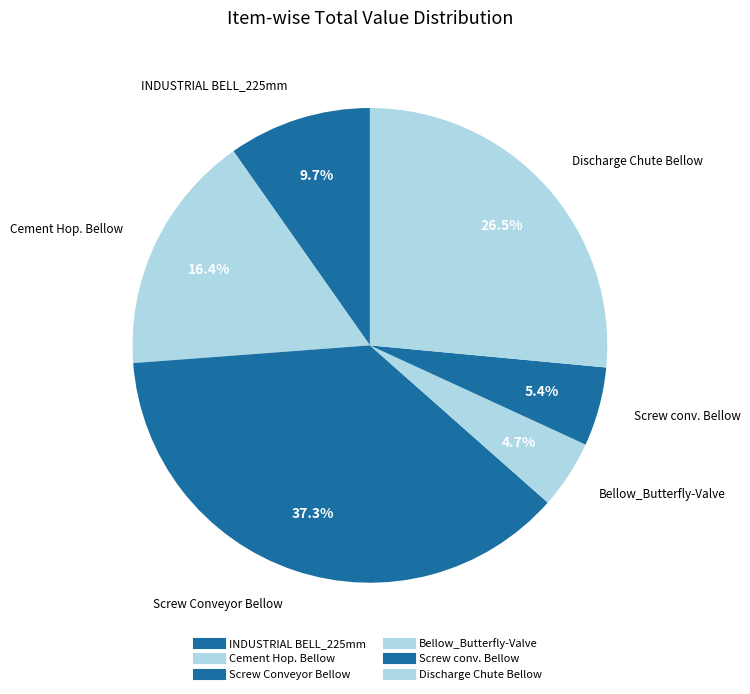

To the nearest percent, what percentage of the pie is Discharge Chute Bellow?

26%